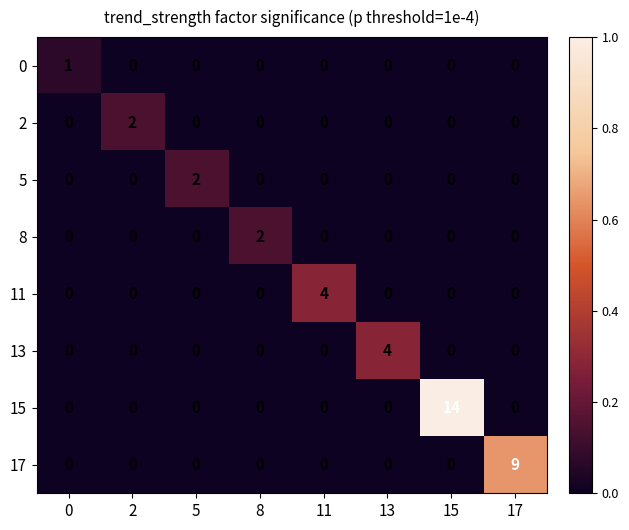

The value of 13 at 11 is 0. True or false?

True